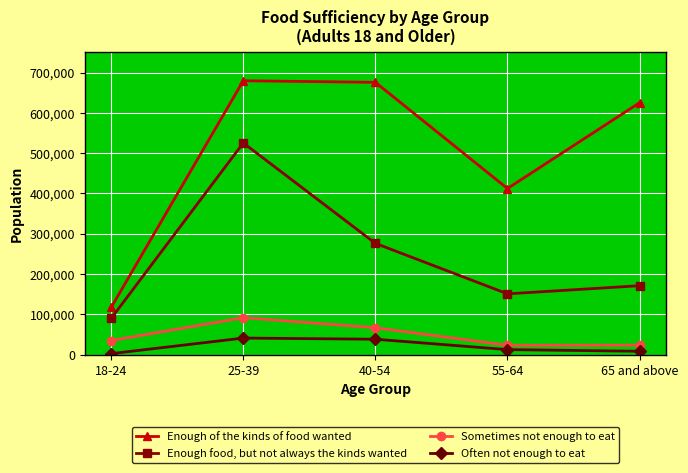

Count the number of categories in the chart.

5